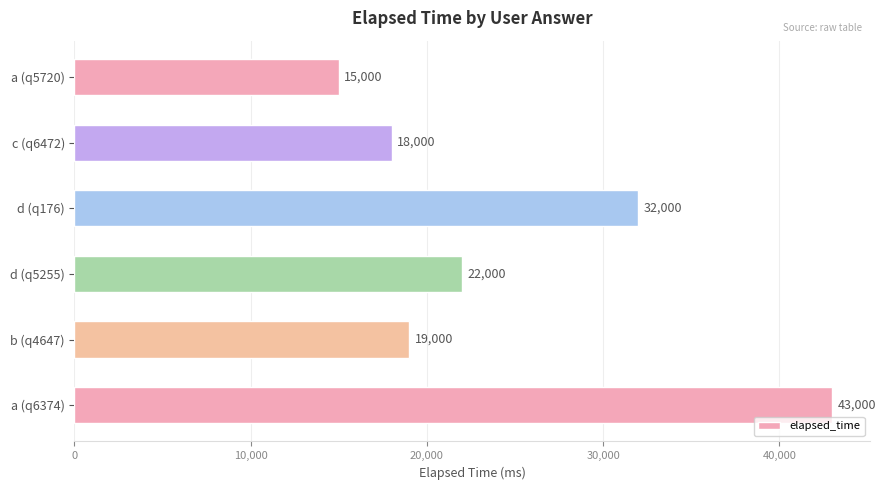

What value does the data have at a (q6374)?

43000